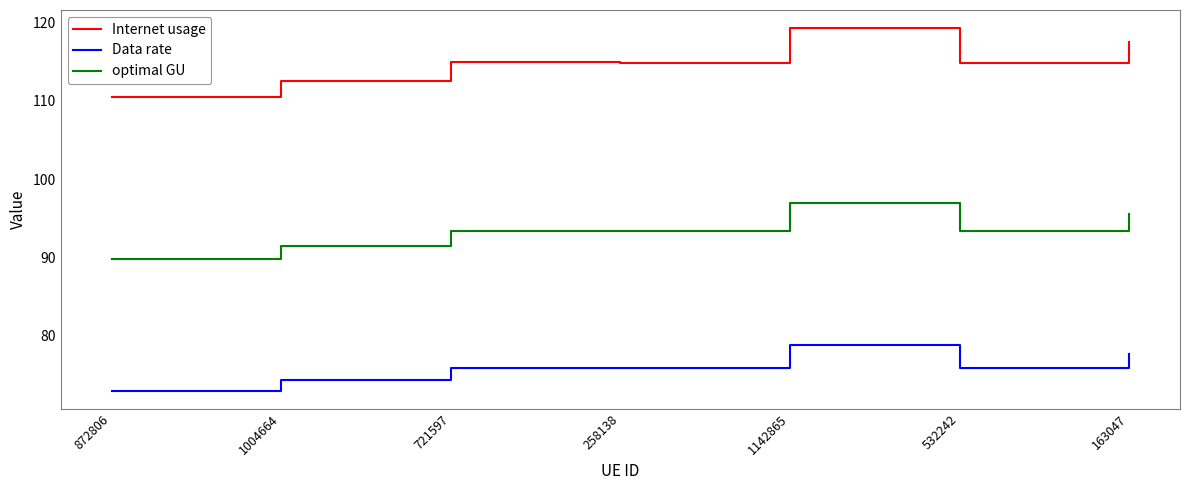

What is the total value across all series at 163047?

290.7